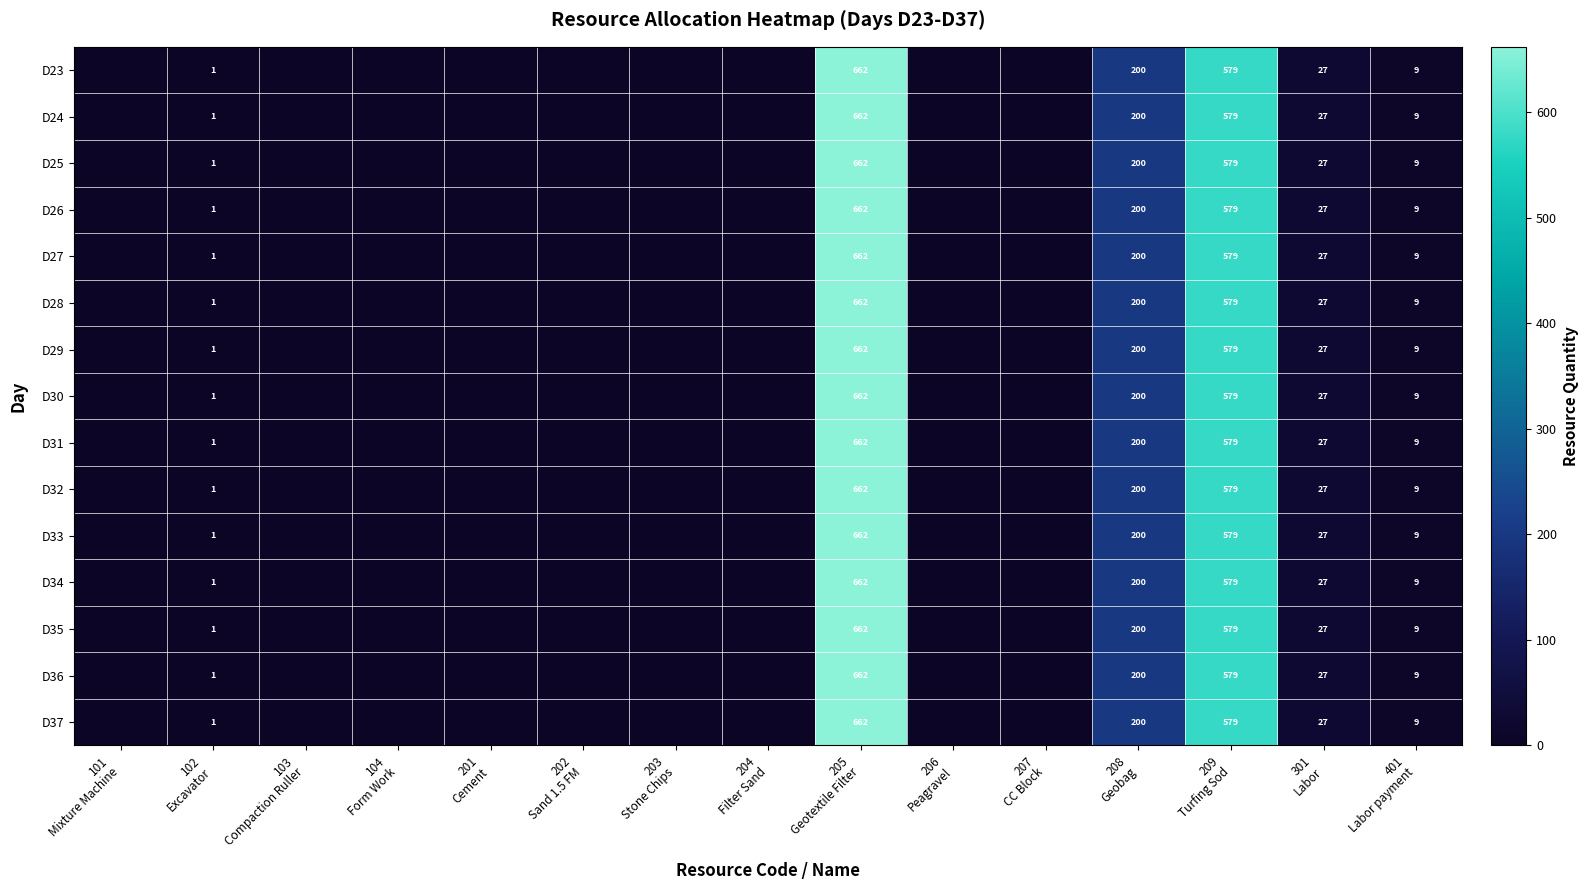

At how many categories does at least one series exceed 89?

3